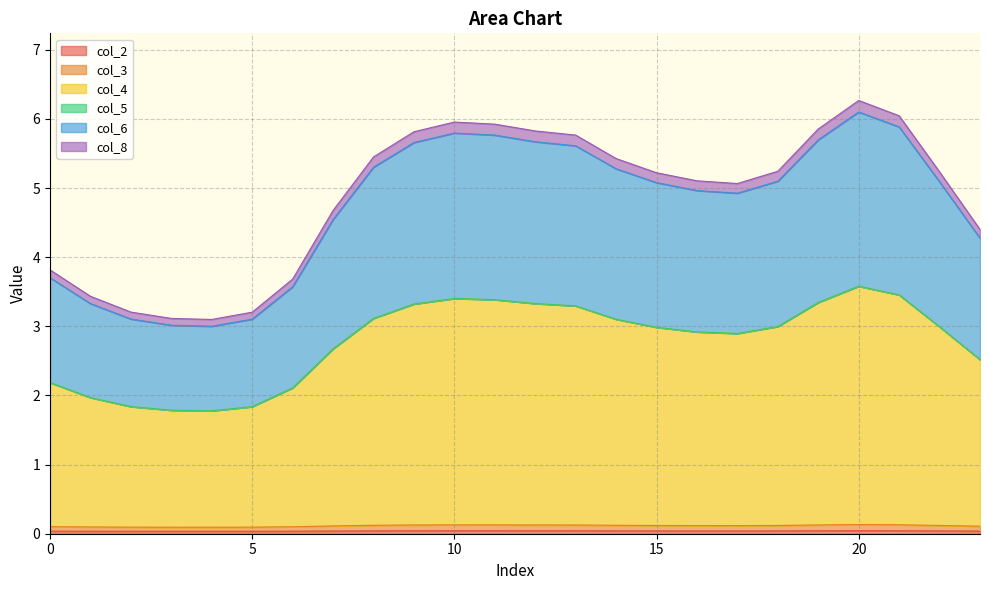

True or false: col_3 and col_5 intersect in this chart.

False